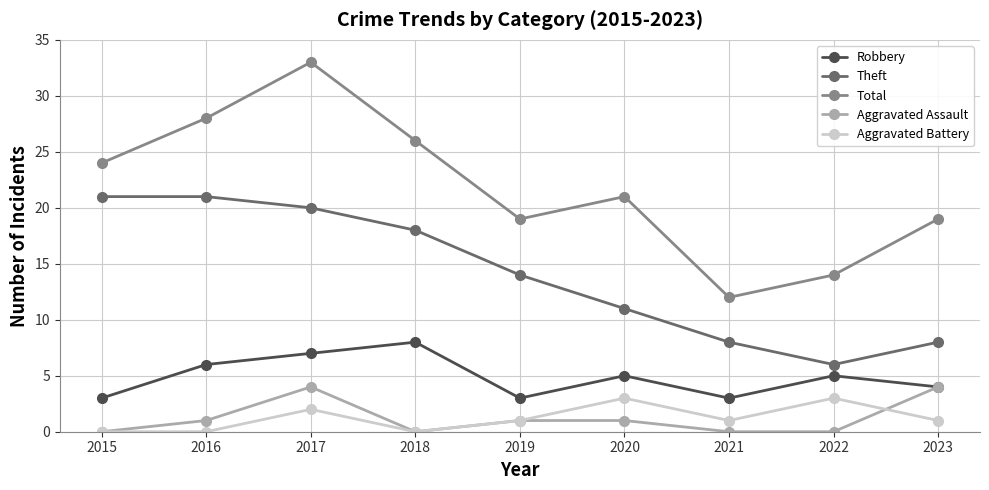

Reading left to right, what are all the values shown in this chart?

Robbery: 3	6	7	8	3	5	3	5	4
Theft: 21	21	20	18	14	11	8	6	8
Total: 24	28	33	26	19	21	12	14	19
Aggravated Assault: 0	1	4	0	1	1	0	0	4
Aggravated Battery: 0	0	2	0	1	3	1	3	1